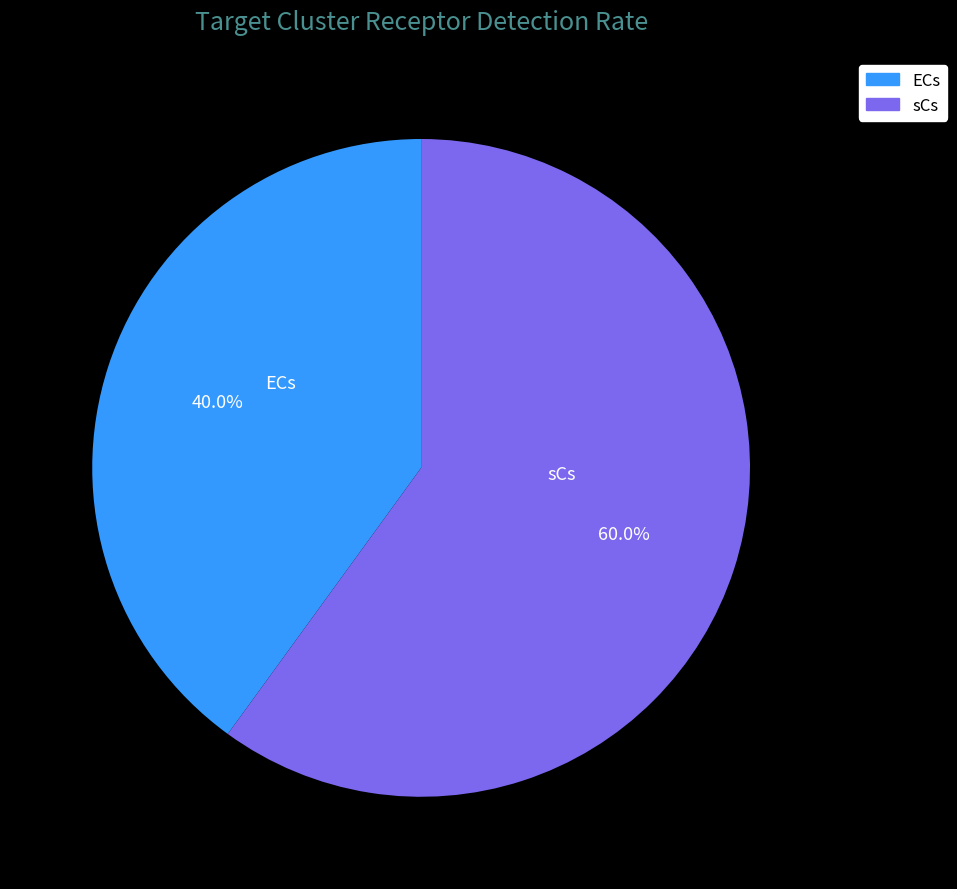

Combined, do sCs and ECs account for over 50%?

Yes